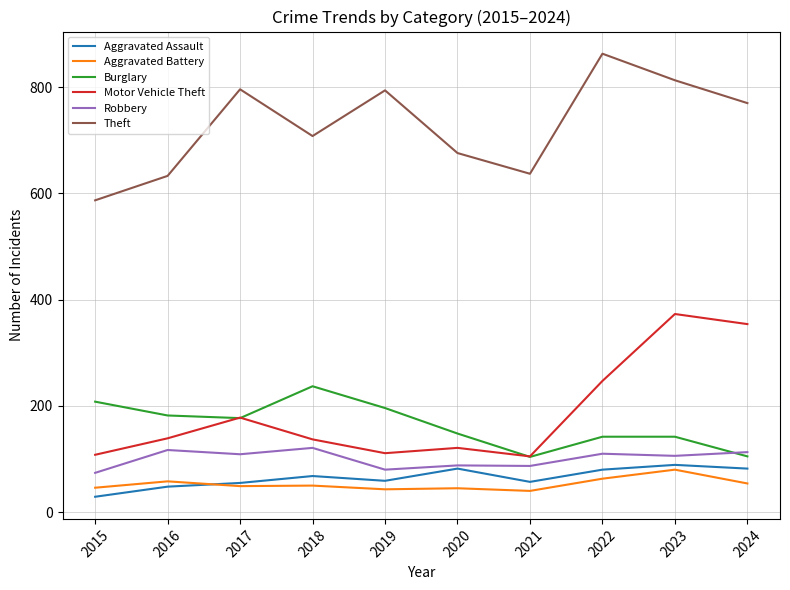

The Aggravated Battery series shows 58 at 2016. True or false?

True